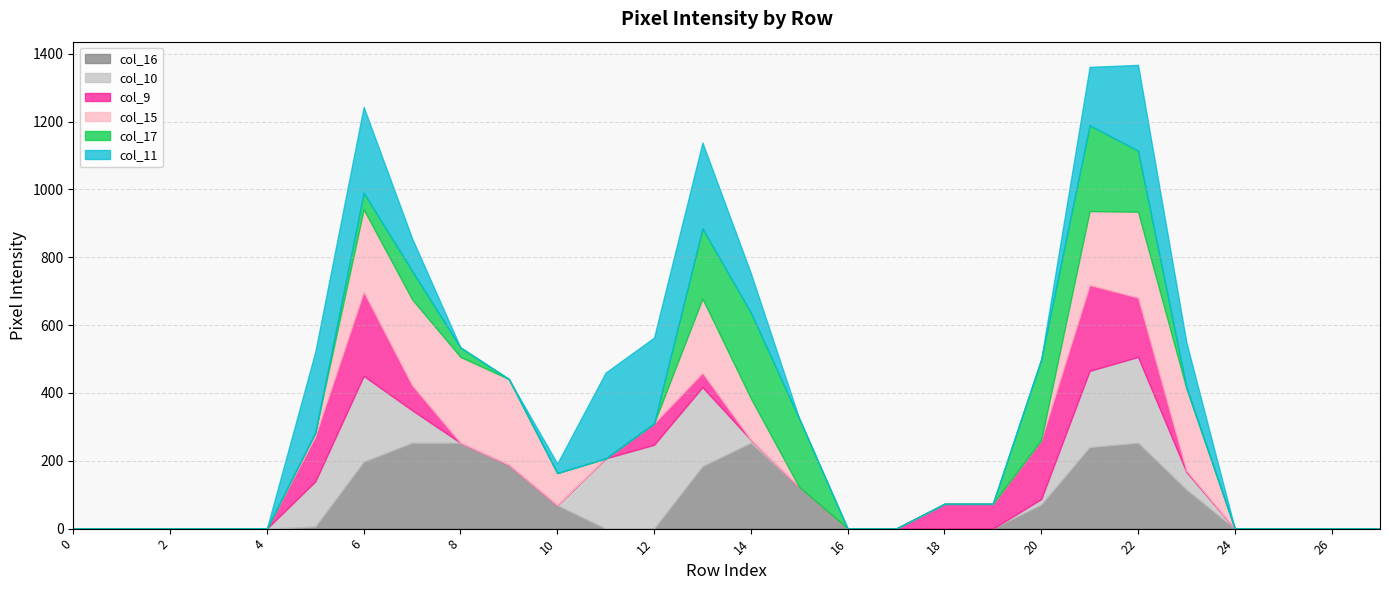

Does the chart have visible grid lines?

Yes